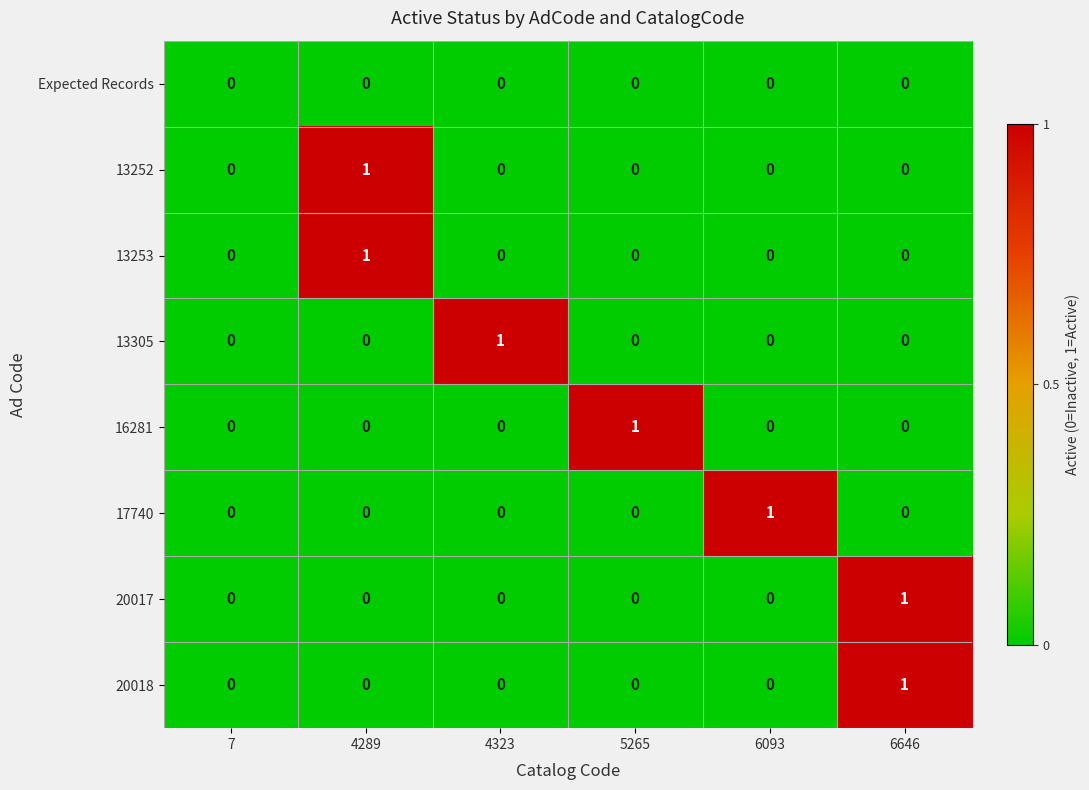

The 13305 series shows 0 at 6646. True or false?

True